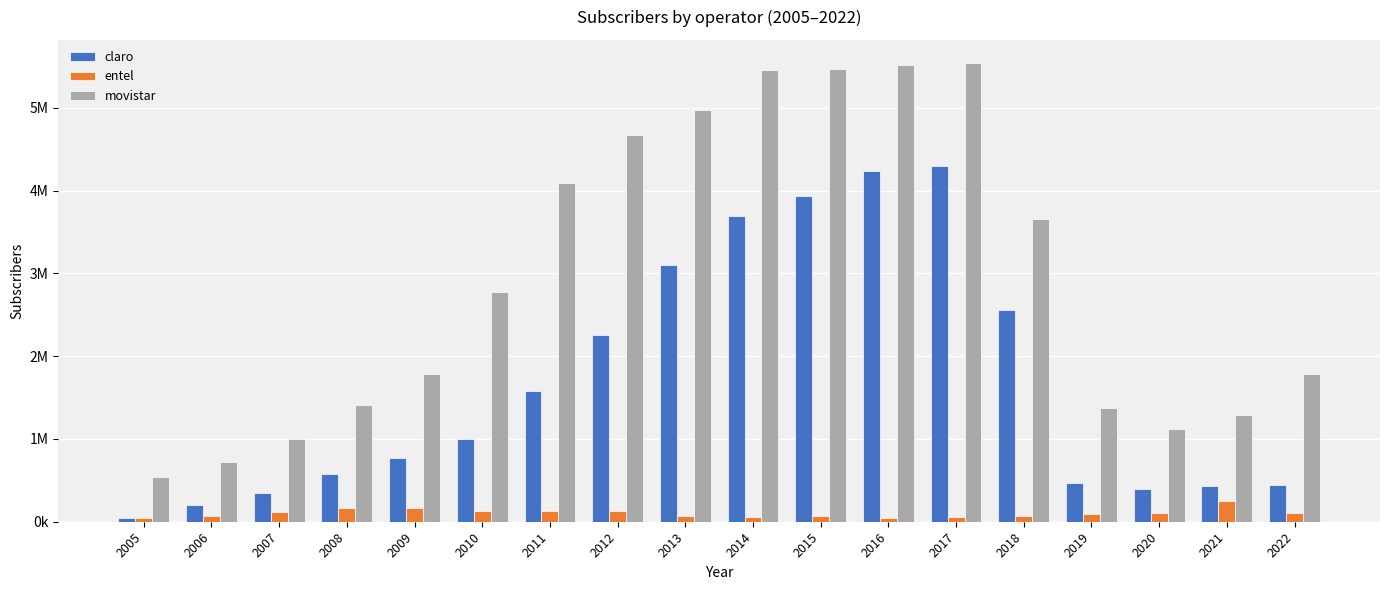

Does the chart contain stacked bars?

No